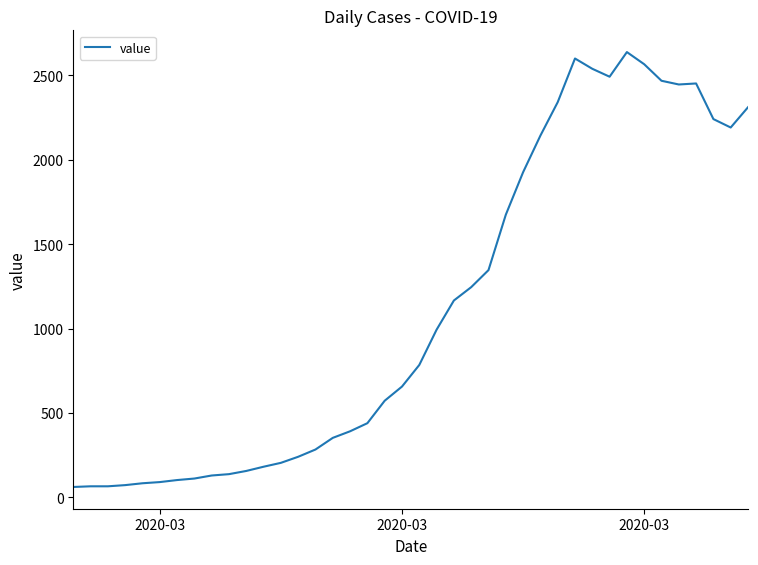

What is the smallest value displayed?

61